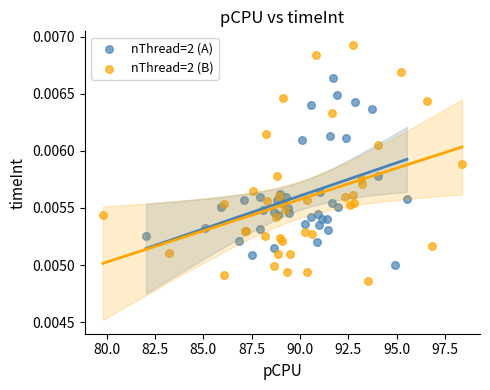

What are all the series names shown in the legend?

nThread=2 (A), nThread=2 (B)